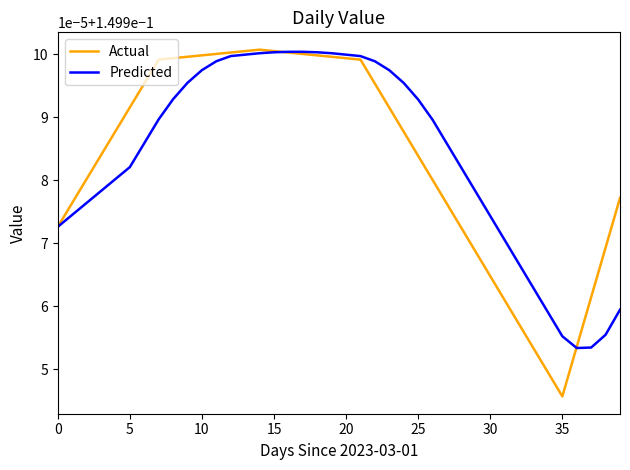

Where do Predicted and Actual first cross each other?

15 and 16